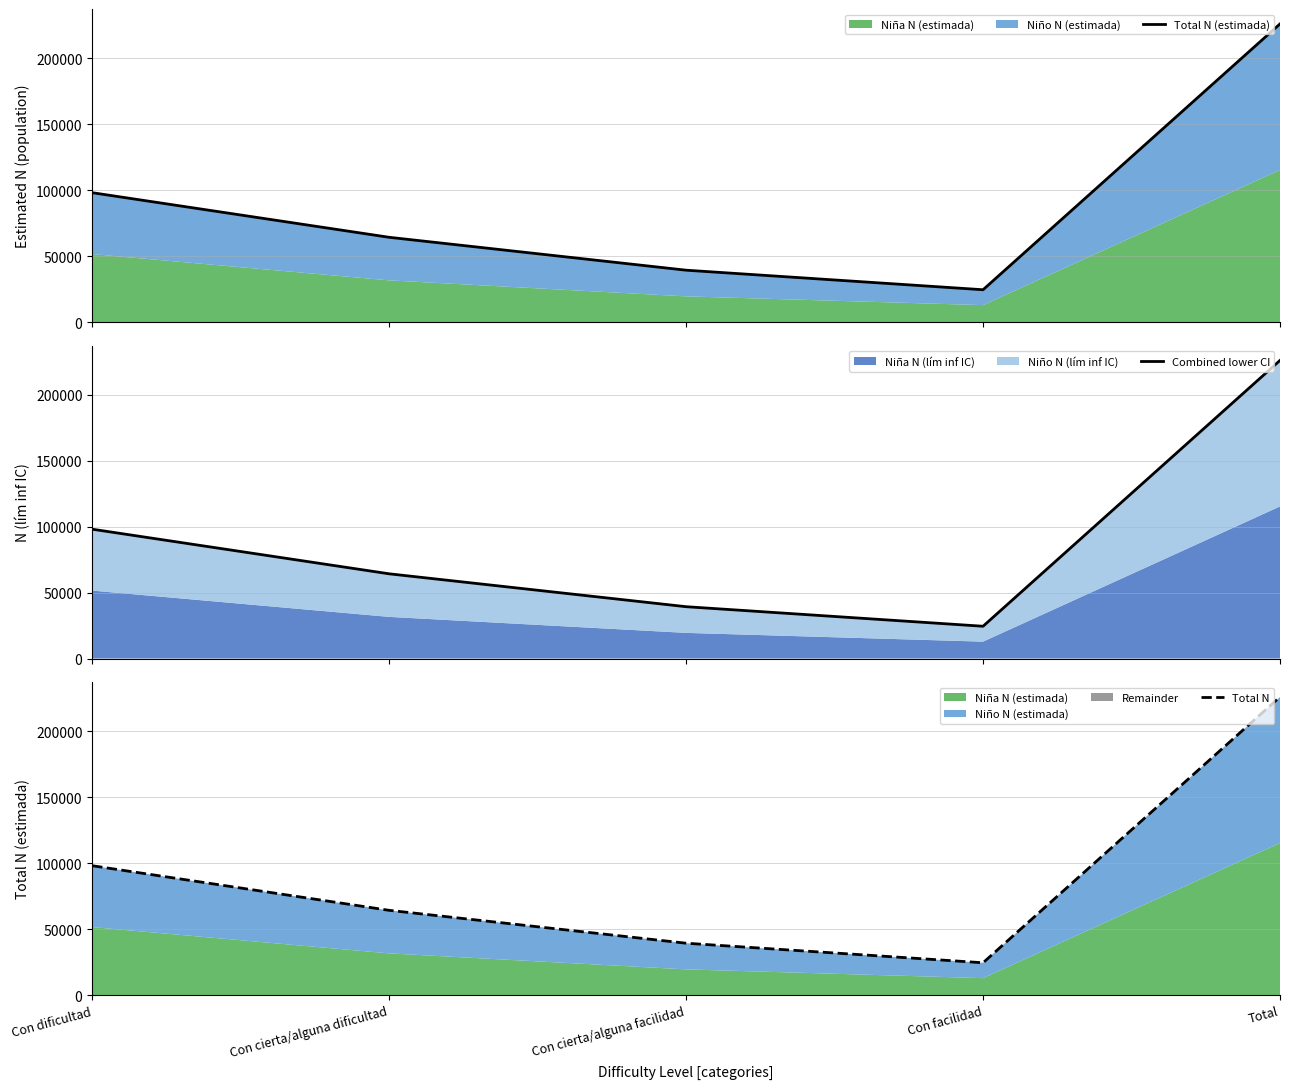

Reading left to right, list all the values displayed in this chart.

Total N (estimada): 98053	64230	39288	24464	226035
Combined lower CI: 98053	64229	39288	24464	226034
Total N: 98053	64230	39288	24464	226035